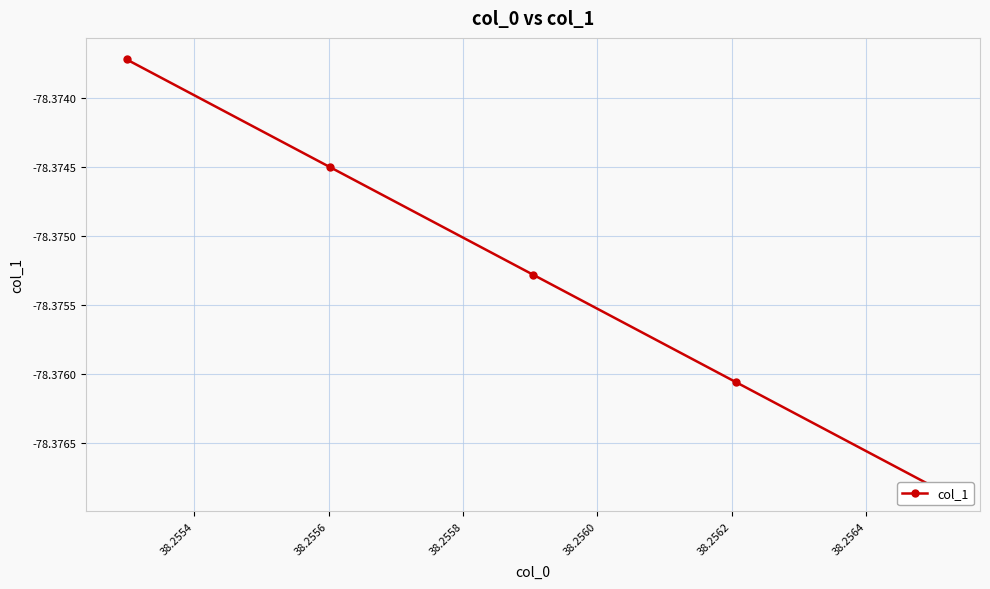

How many lines are shown in the chart?

1